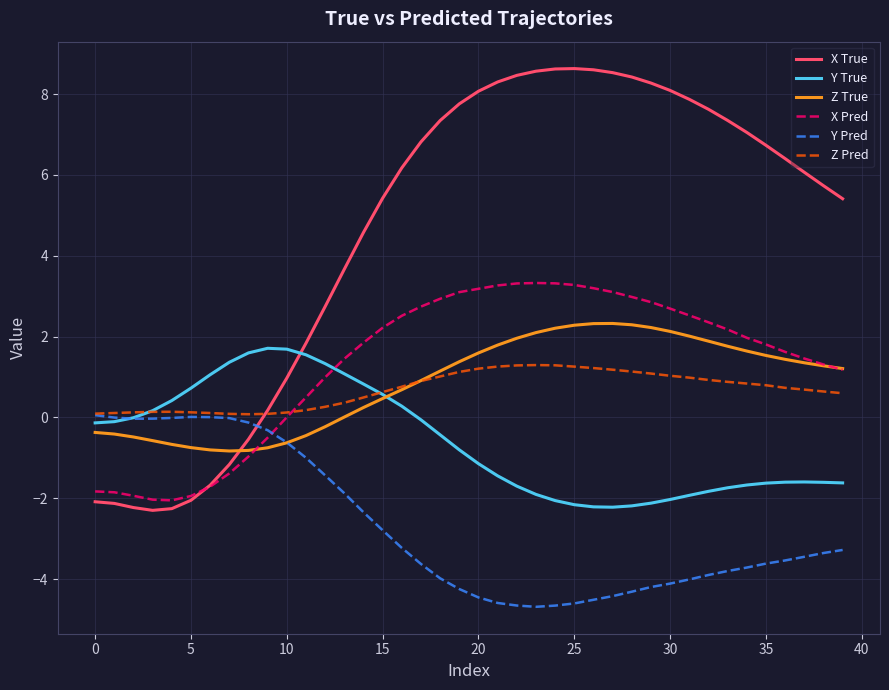

What is the greatest value displayed?

8.6